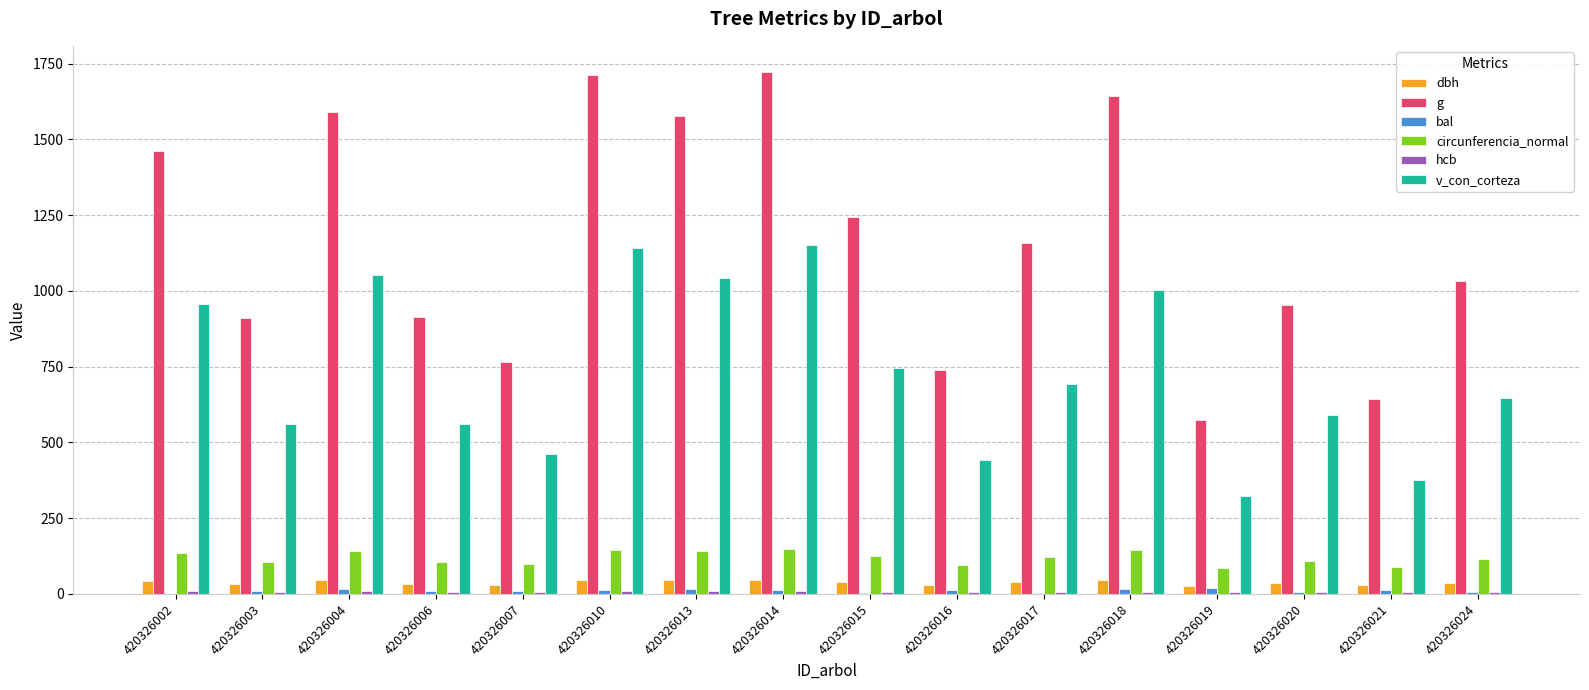

Count the number of data series in this chart.

6